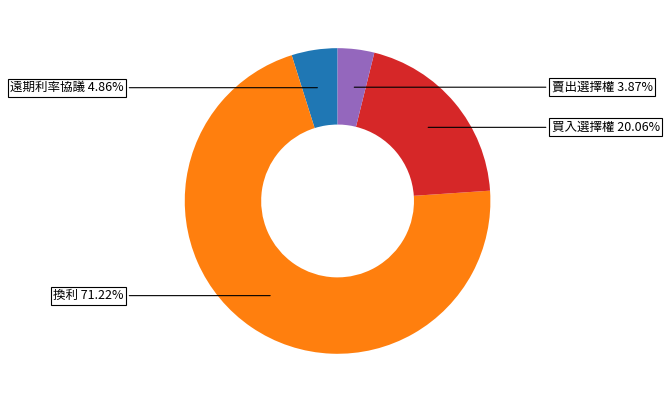

Is there a majority slice in this chart?

Yes